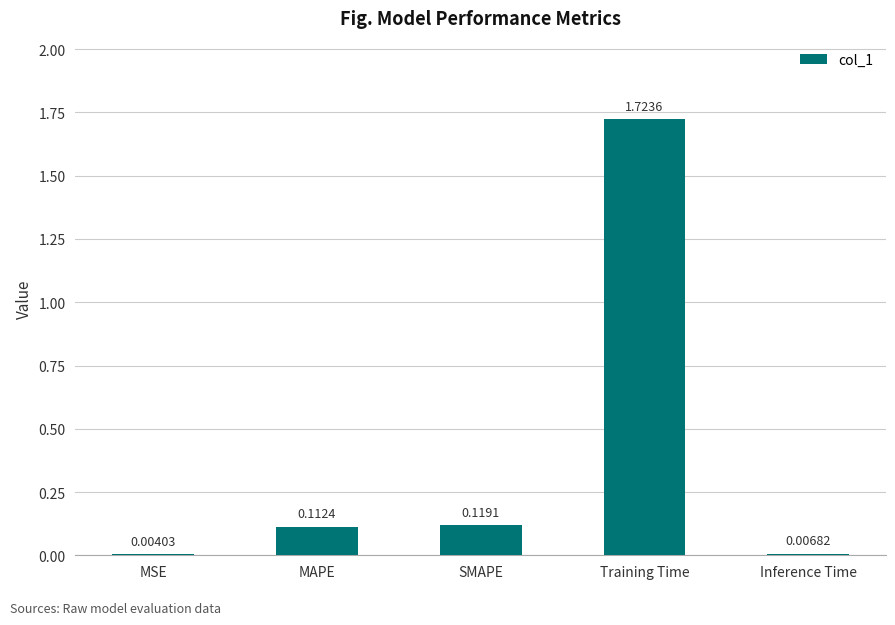

Which category has the highest value across all series?

Training Time